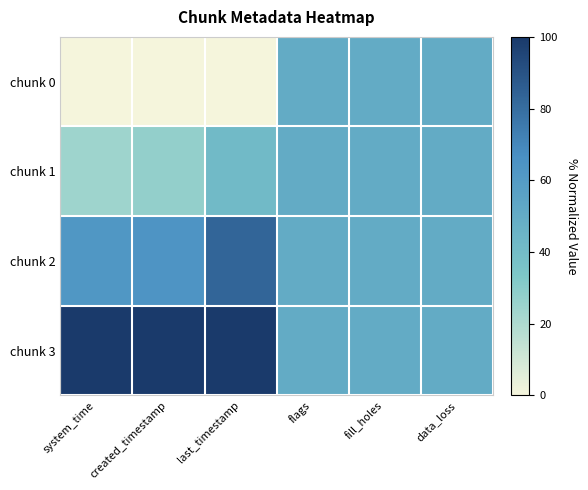

Which series has the largest total across all categories?

chunk 3